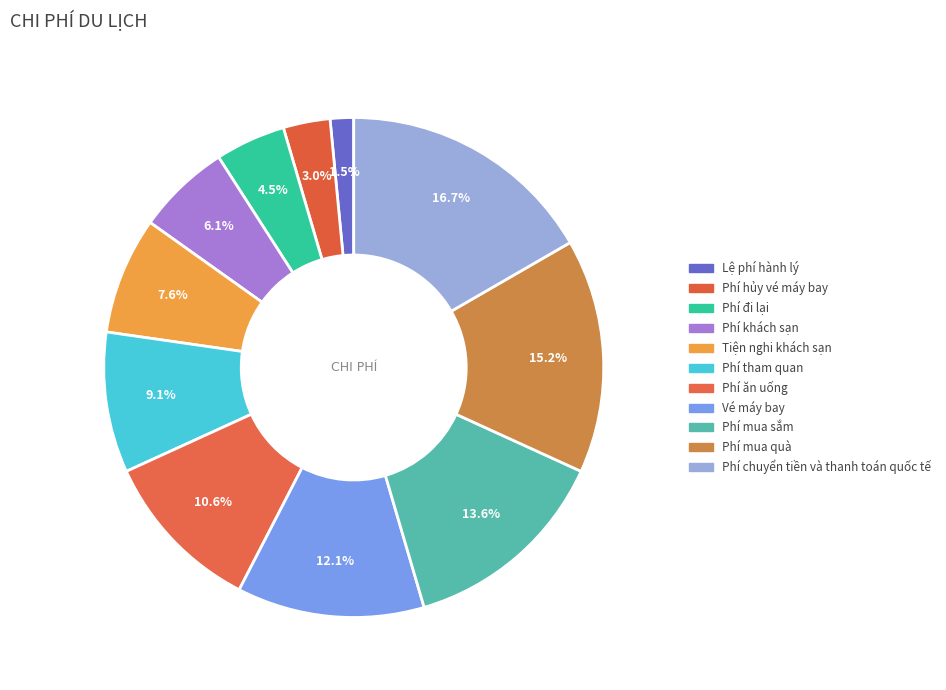

To the nearest percent, what percentage of the pie is Vé máy bay?

12%